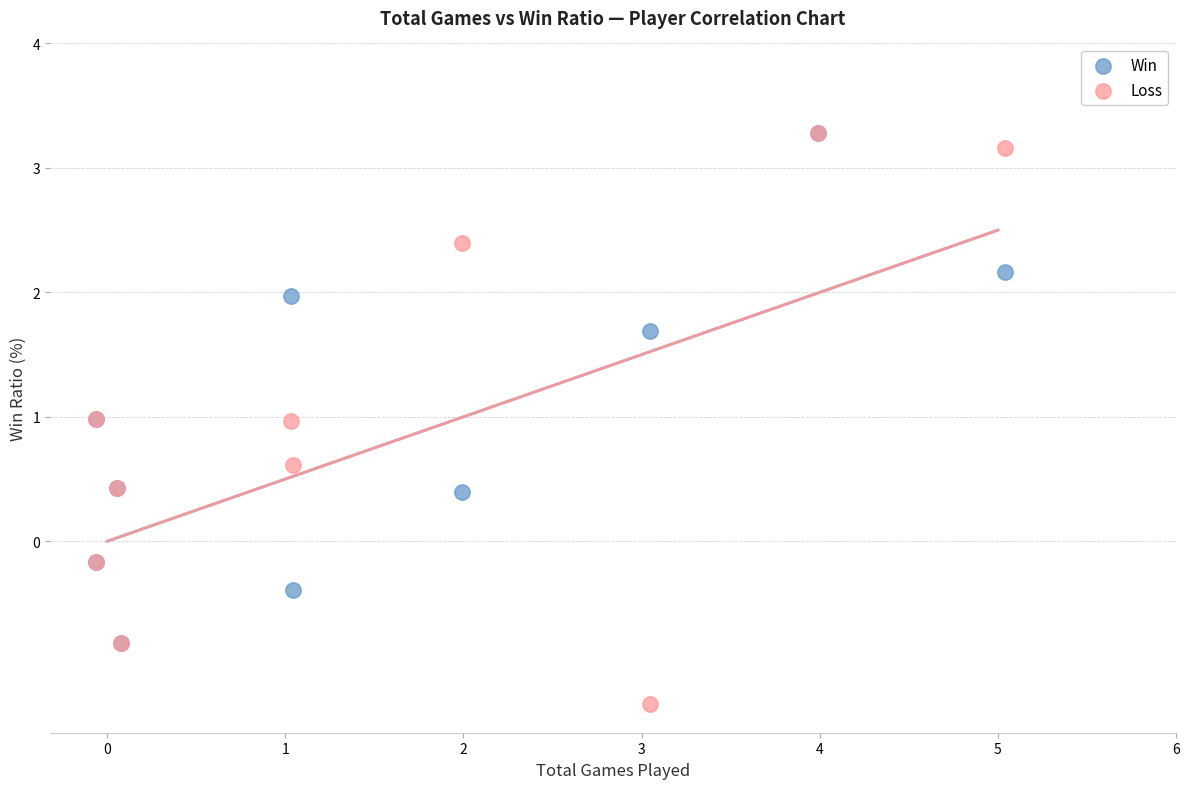

What are all the series names shown in the legend?

Win, Loss